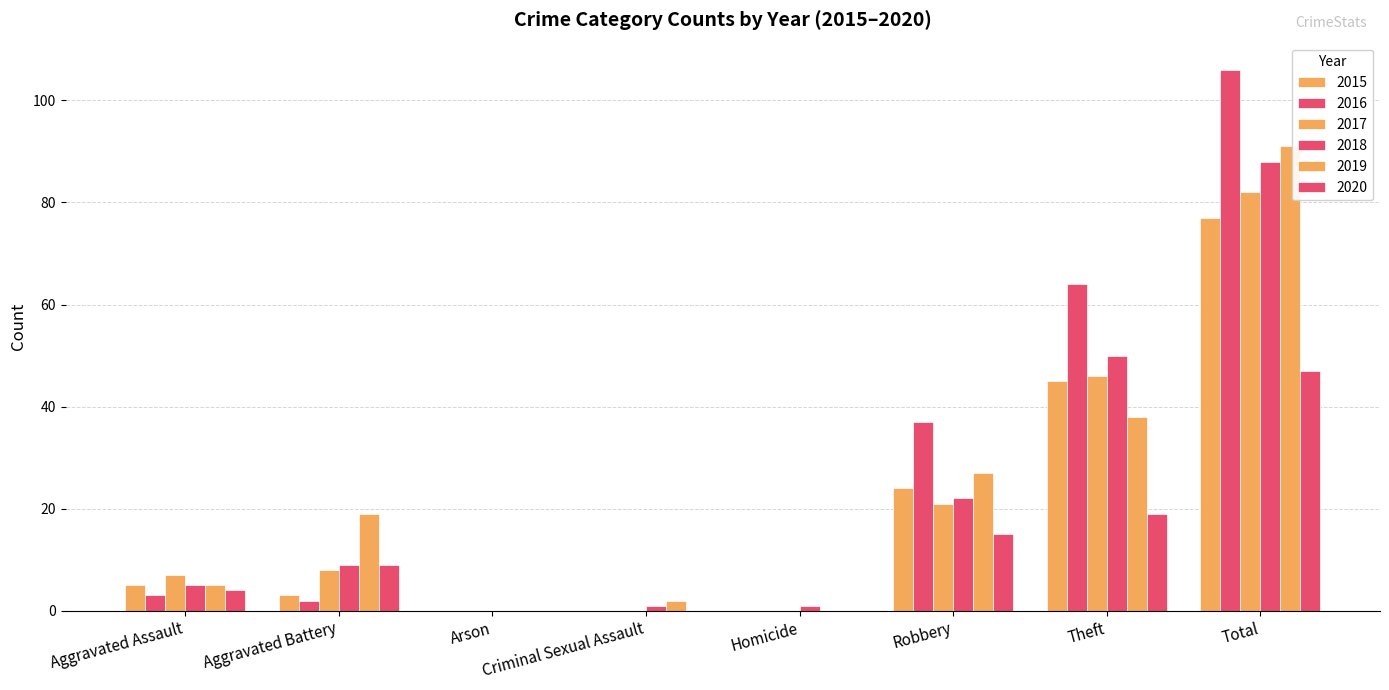

What is the difference between the maximum and second lowest values in the 2017 series?

82